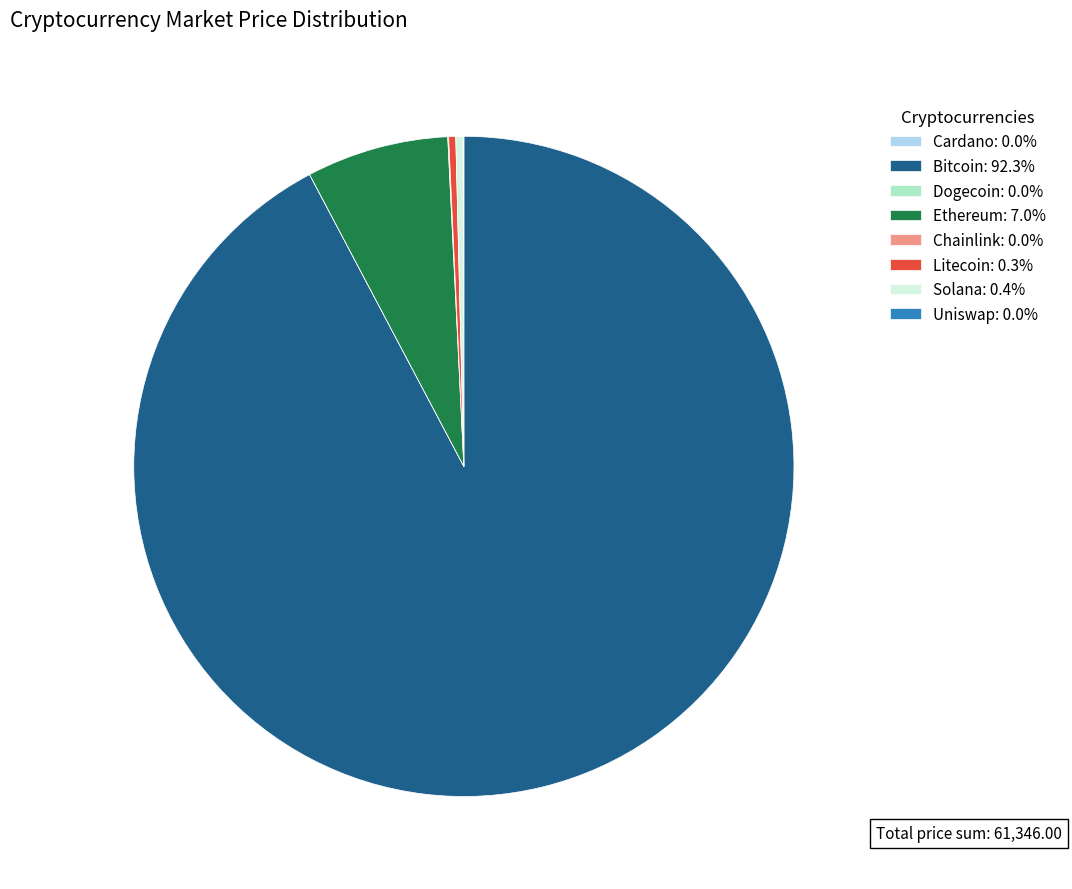

Is there a majority slice in this chart?

Yes